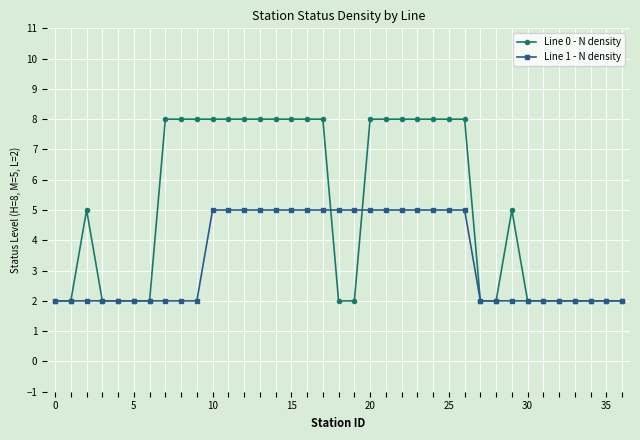

Which series has the largest range (max minus min)?

Line 0 - N density